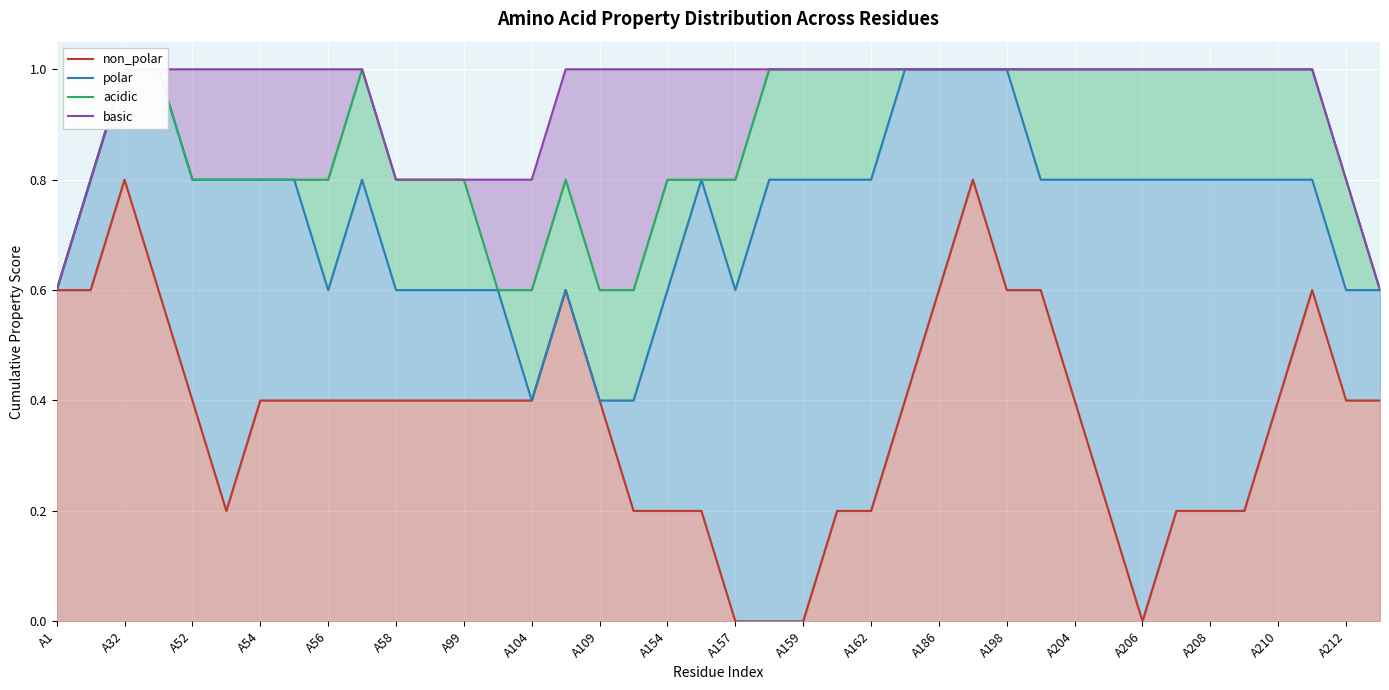

What is the total value across all series at A159?

2.8